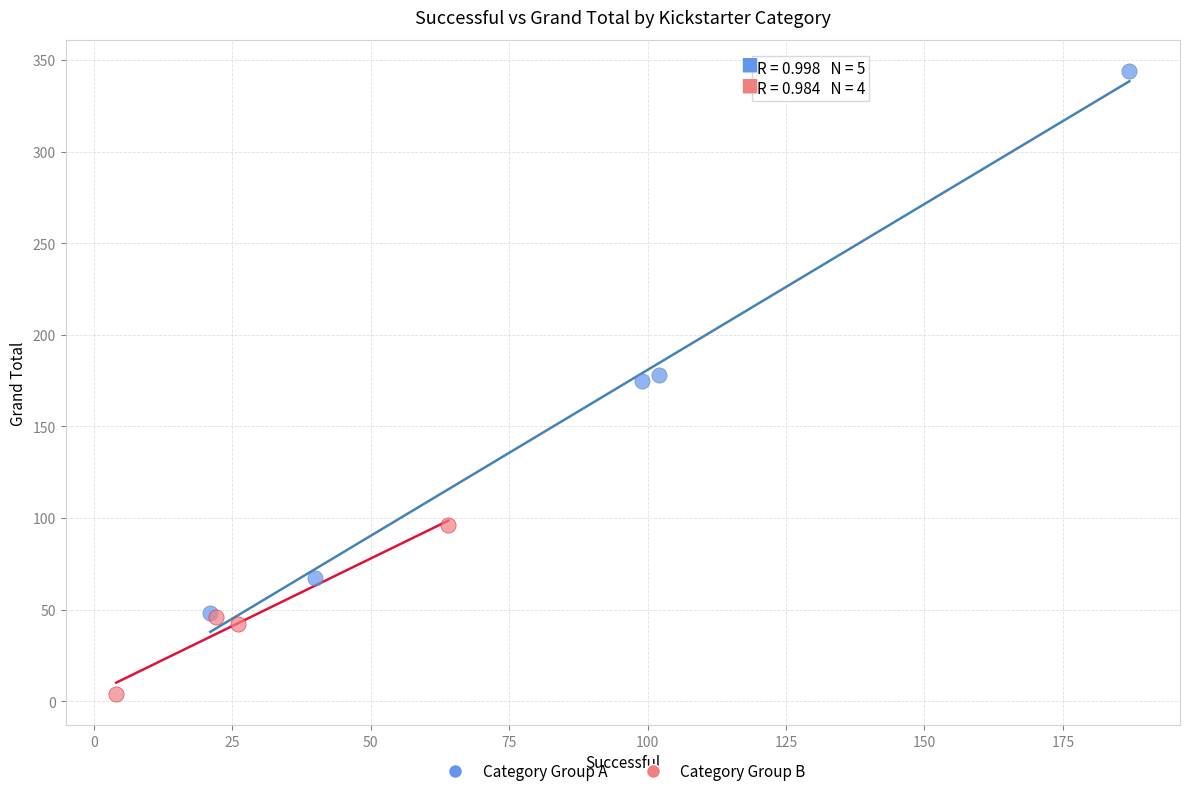

What are all the series names shown in the legend?

Category Group A, Category Group B